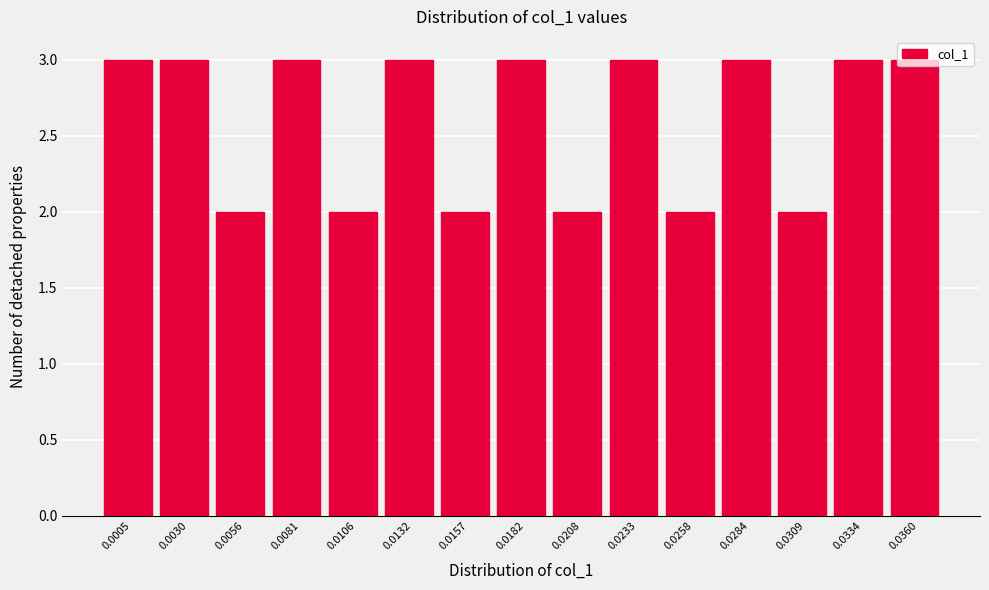

What is the value of the 14th bar from the left?

3